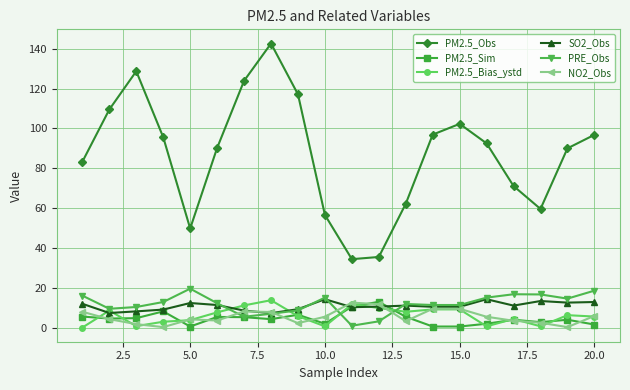

Which series has the largest total across all categories?

PM2.5_Obs